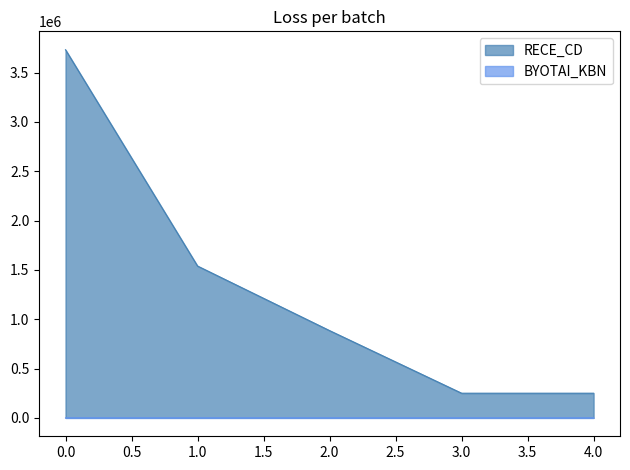

Rank the series at 2.0 from lowest to highest value.

BYOTAI_KBN, RECE_CD